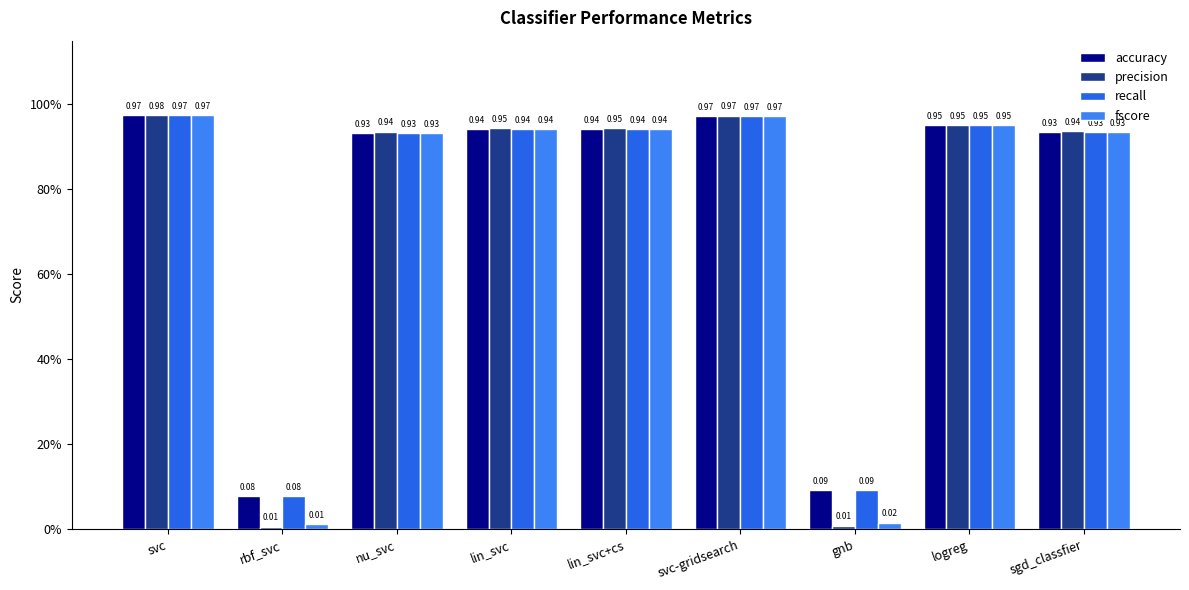

True or false: accuracy has a value of 0.1 at gnb.

True